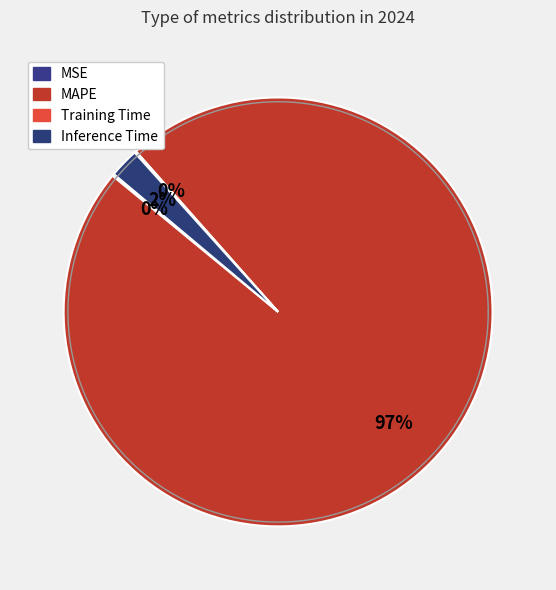

Does MAPE account for over 50% of the chart?

Yes